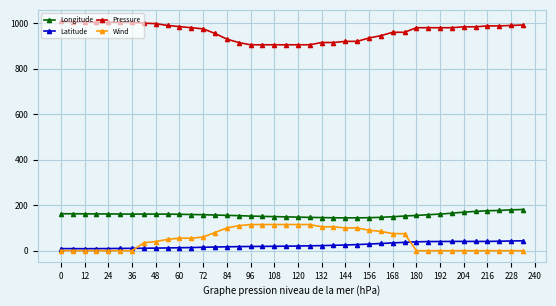

Rank the series by their maximum value, from lowest to highest.

Latitude, Wind, Longitude, Pressure